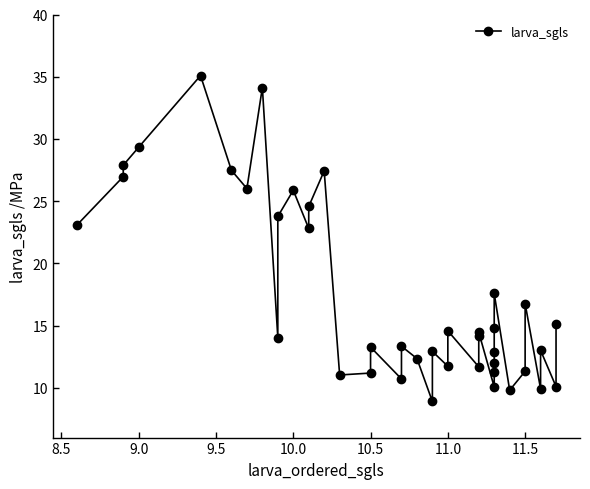

What is the minimum value shown in the chart?

8.9